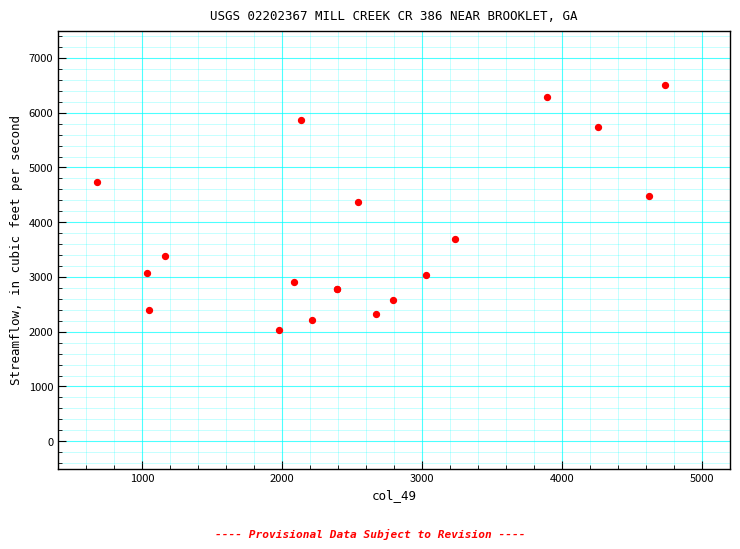

What Y value in the scatter plot is closest to 4269?

4368.1